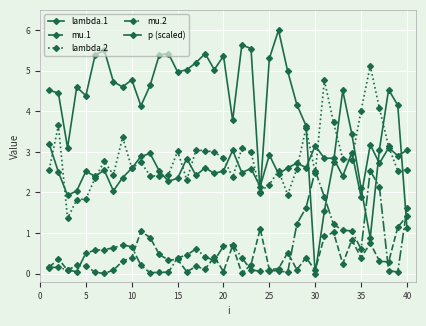

How many data points does each series have?

40